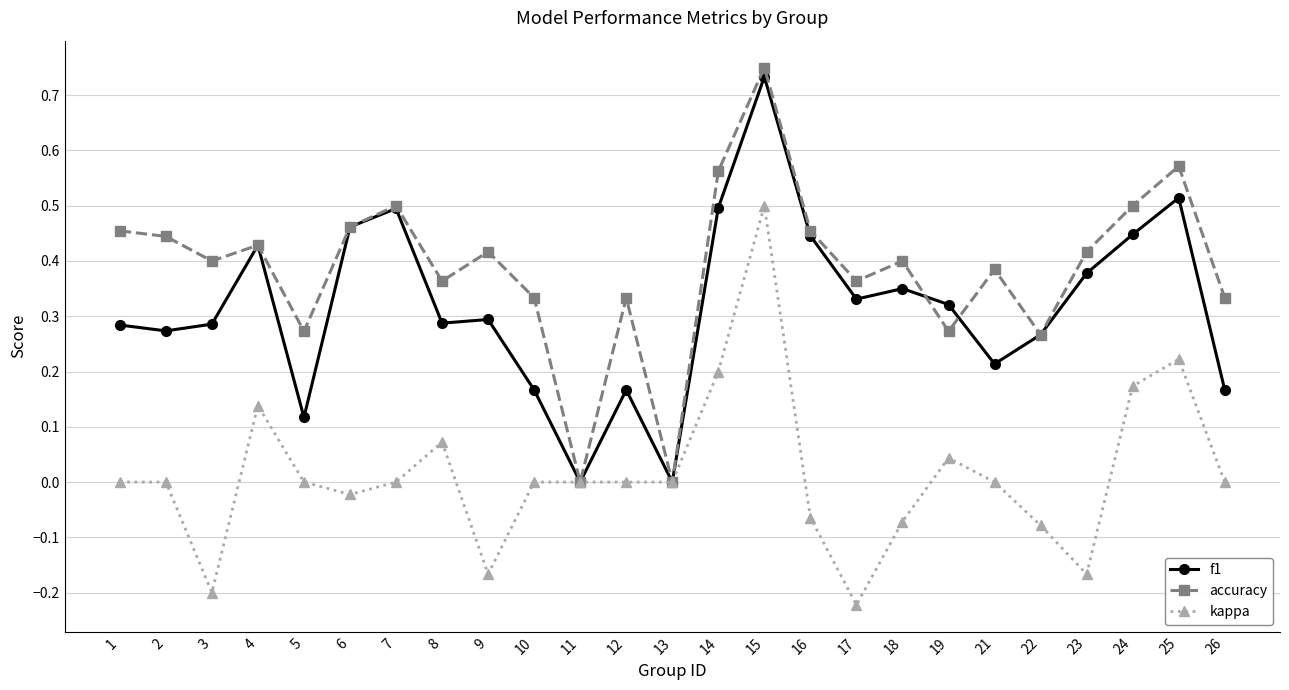

What is the total value across all series at 7?

1.0